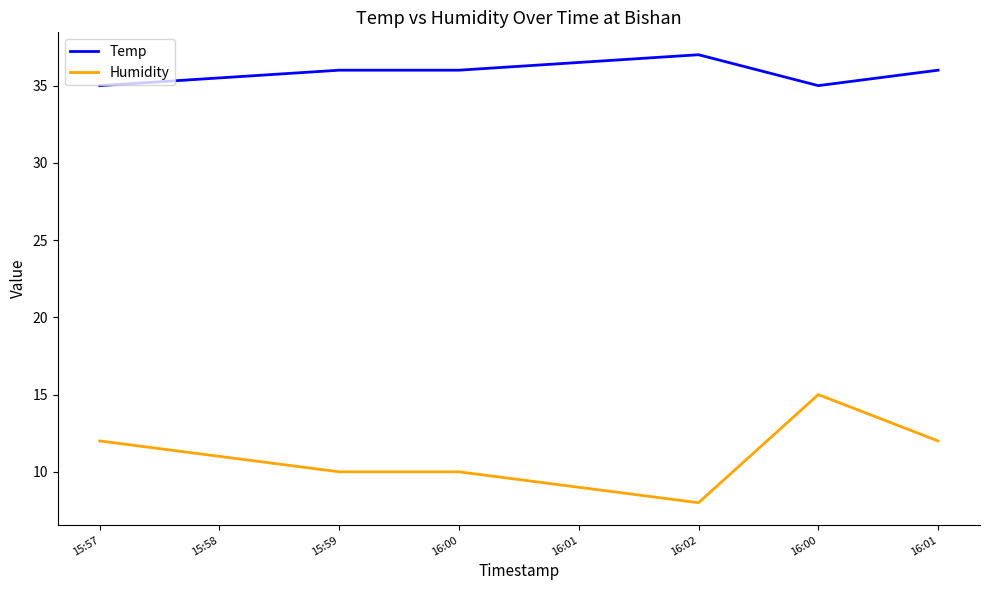

Is it true that Humidity equals 9.0 at 16:01?

True